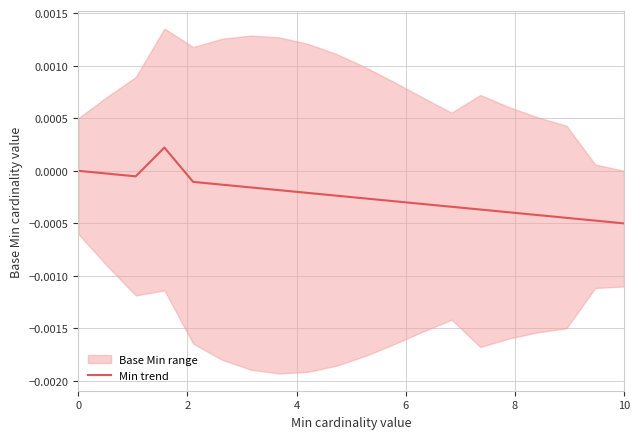

The chart shows a value of 0.0 at 0. True or false?

False